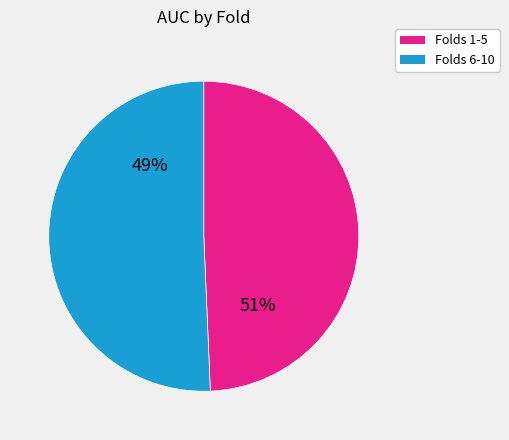

Do 5 and 4 together represent more than half of the pie?

No